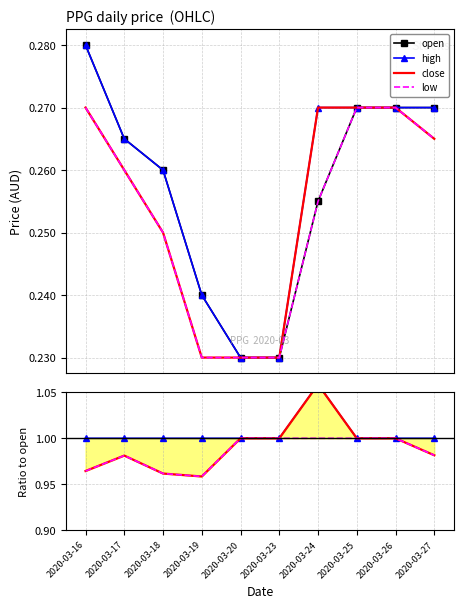

True or false: low has a value of 0.3 at 2020-03-16.

True